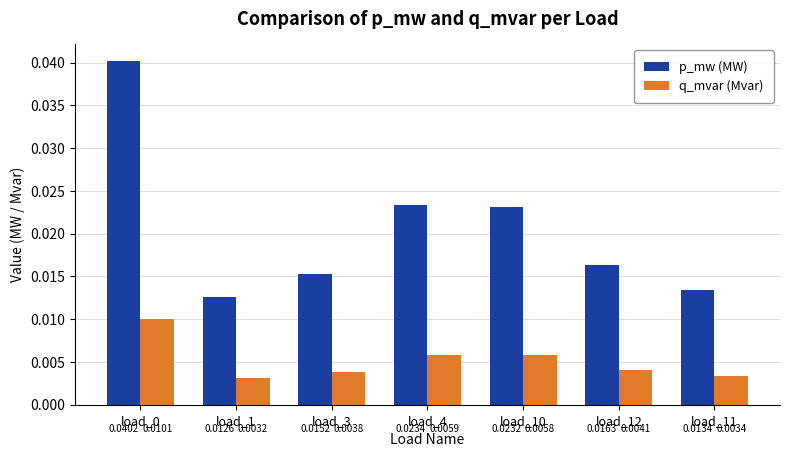

Is the value of p_mw (MW) at load_4 greater than the value of q_mvar (Mvar) at load_4?

Yes